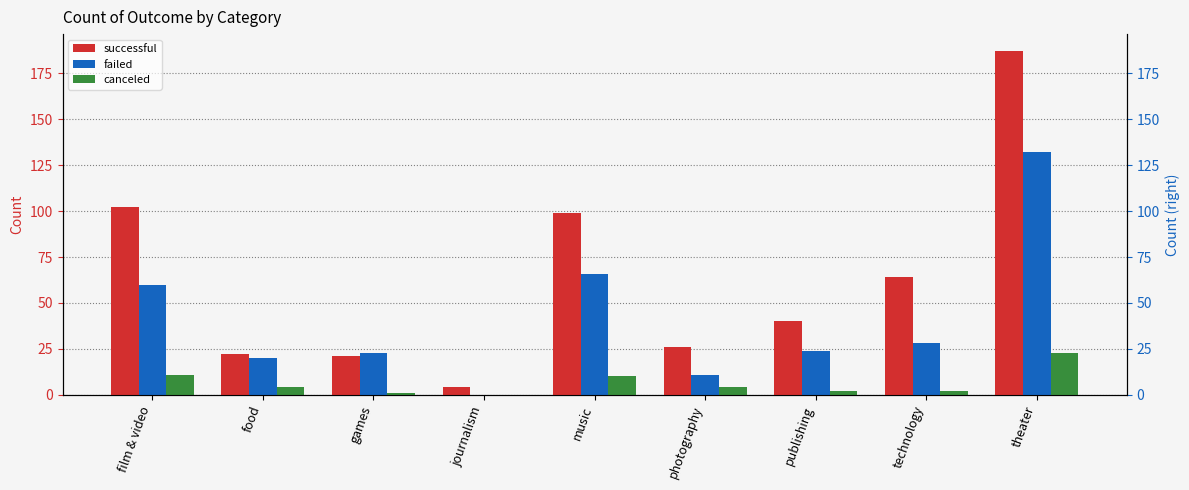

At which category is the sum across all series the highest?

theater